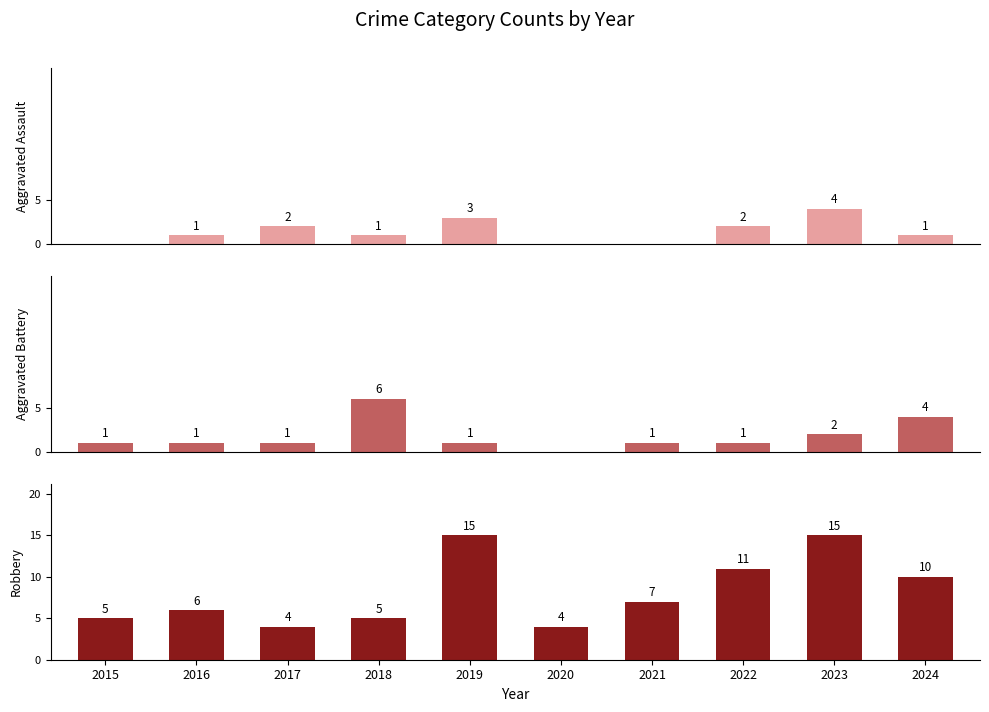

What is the approximate value of Aggravated Assault at 2019?

3